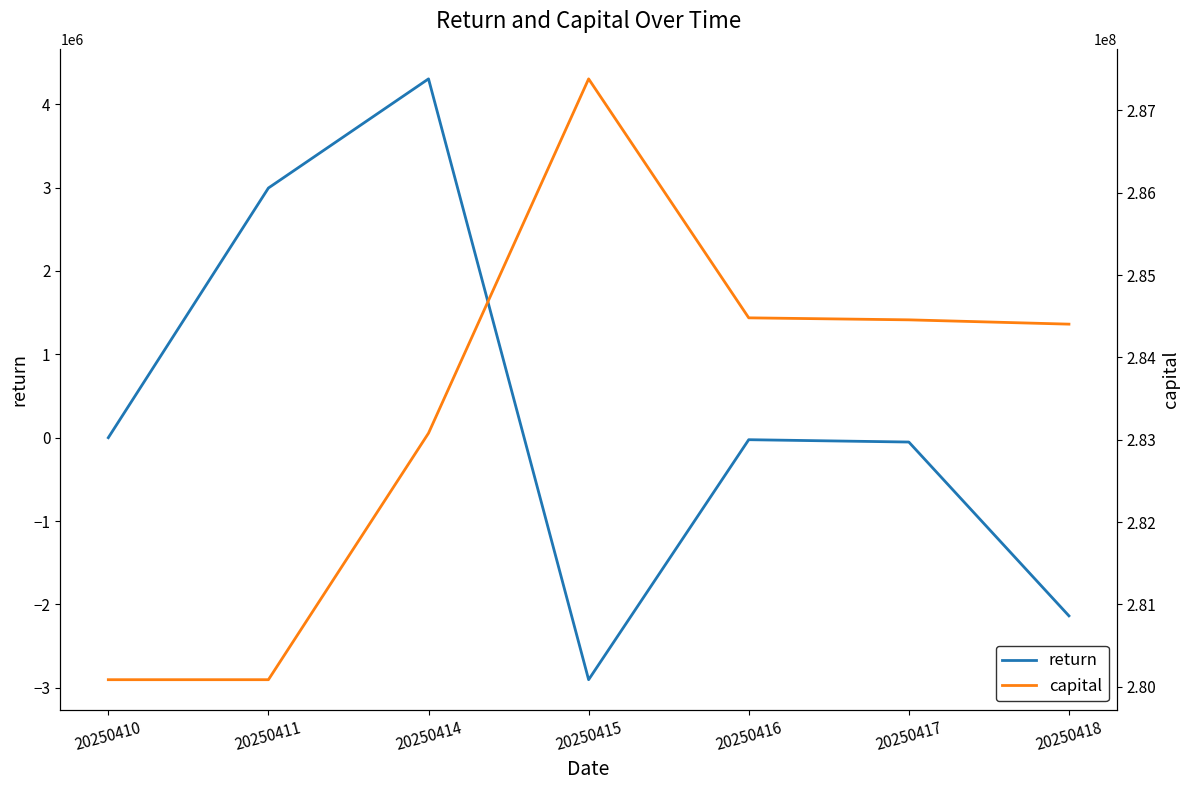

True or false: capital and return cross at least once.

False